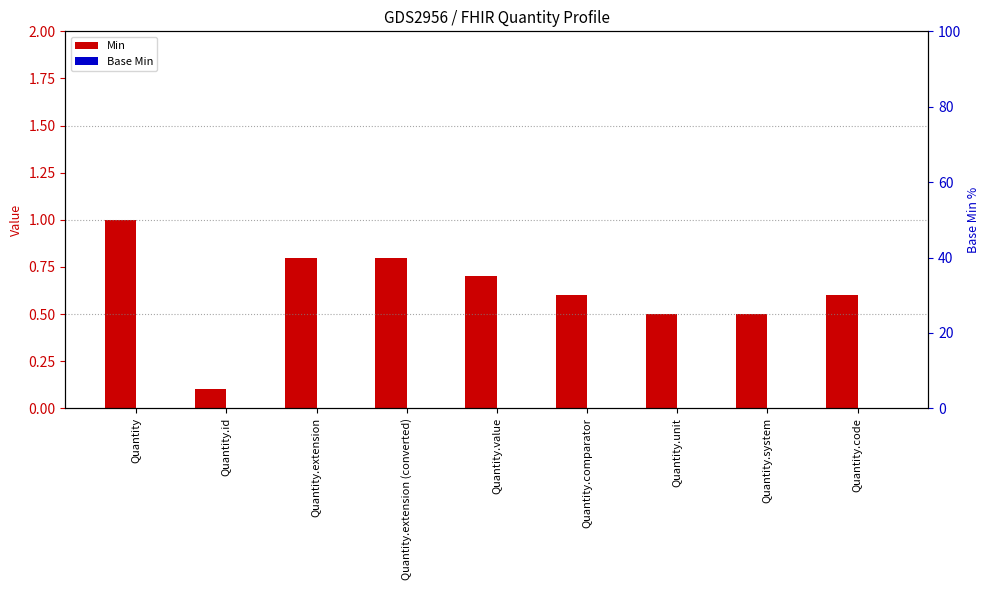

What is the difference between the Min values at Quantity.code and Quantity?

0.4